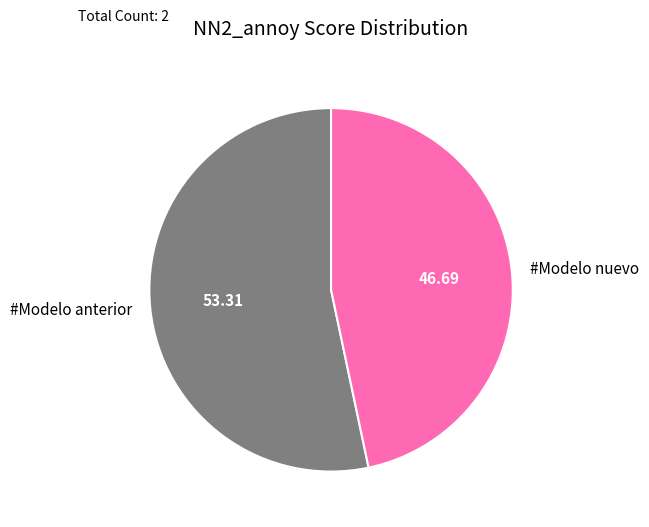

Which slice is the smallest?

#Modelo nuevo